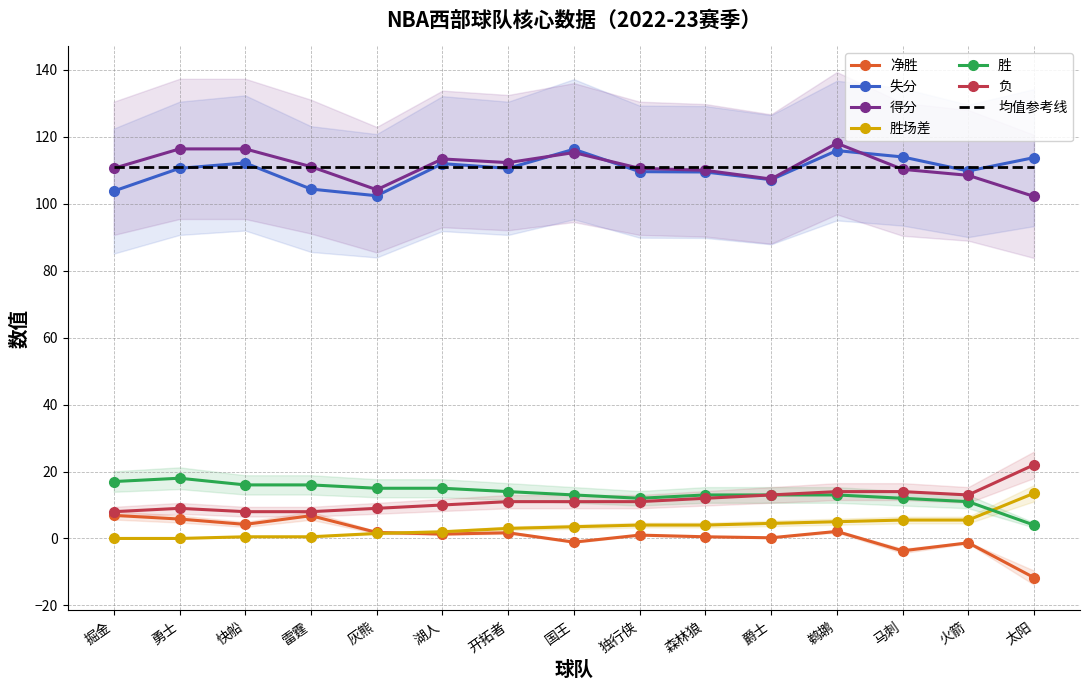

How many positive values does the 胜场差 series have?

13